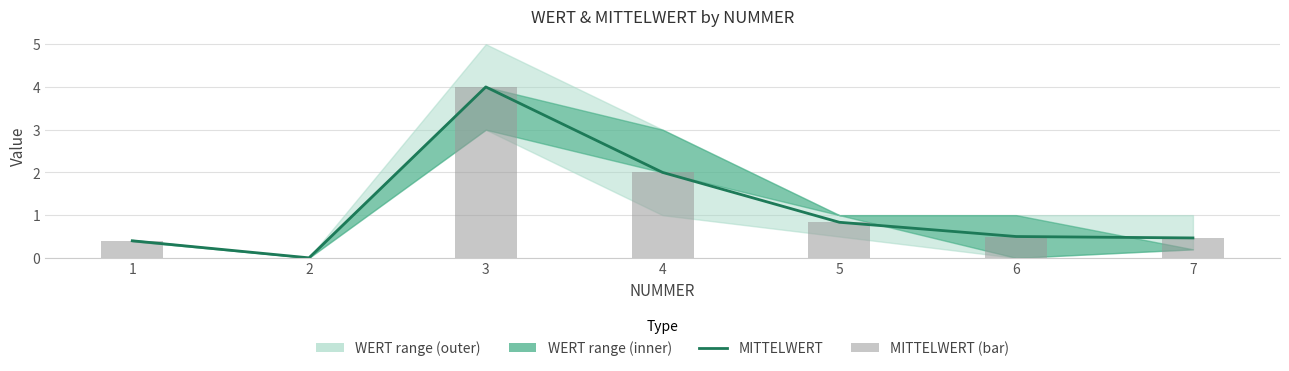

What is the sum of all MITTELWERT values?

8.2